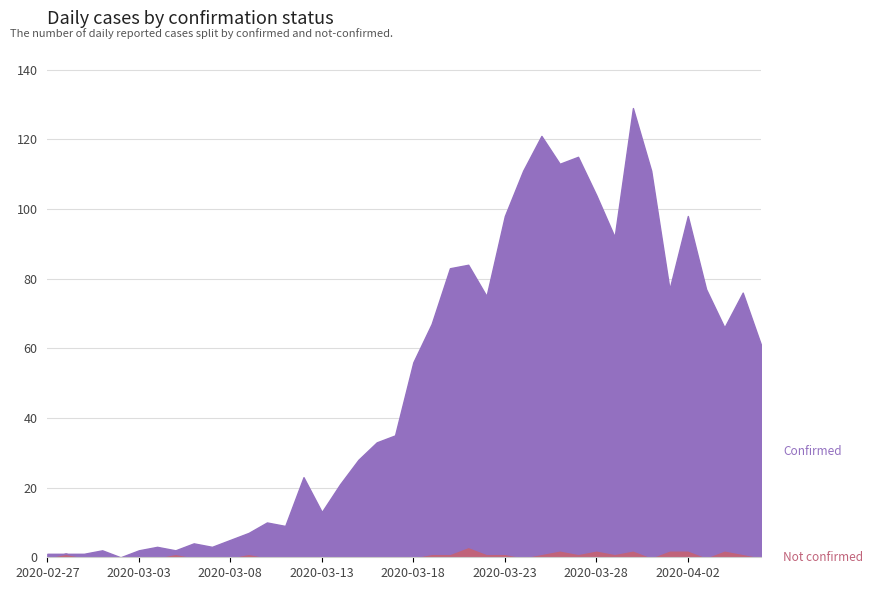

What is the sum of all not-confirmed values?

26